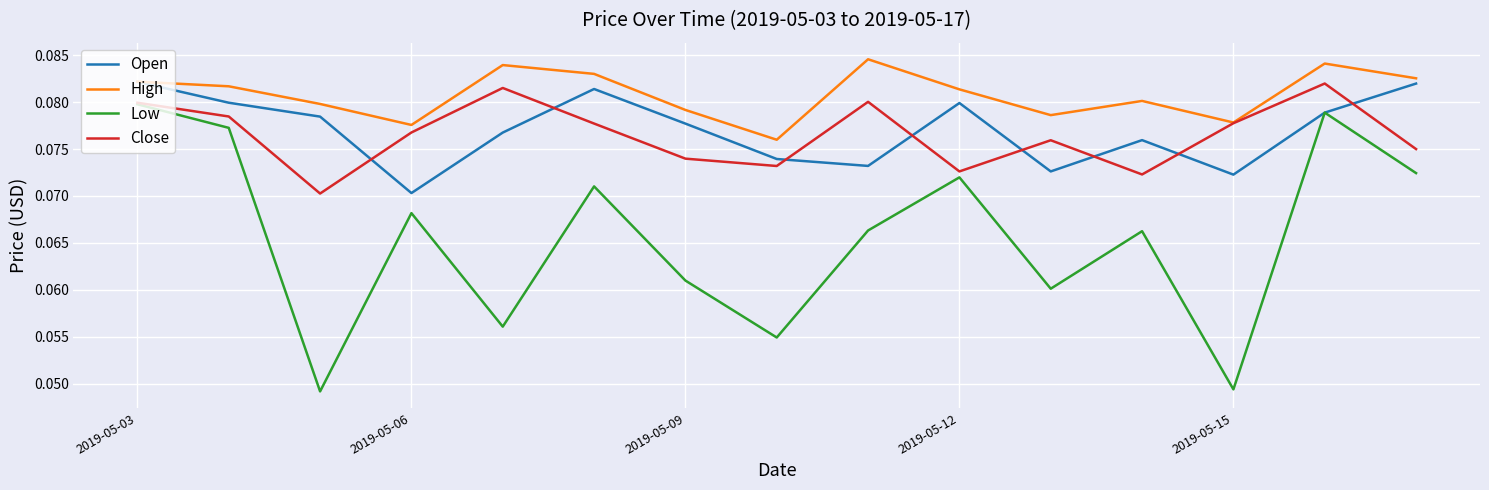

Which series has the largest total across all categories?

High